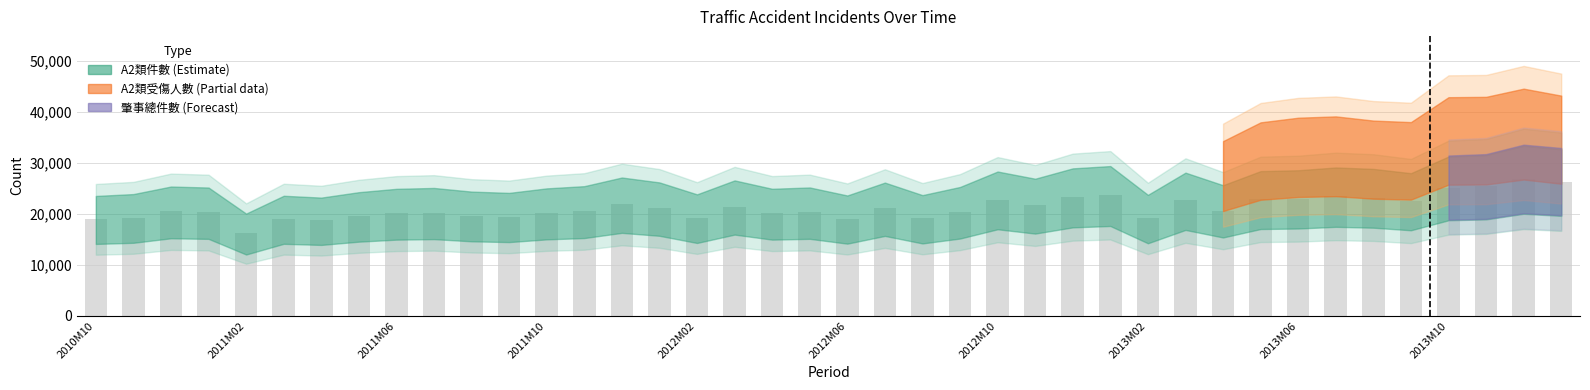

What is the value of the 17th bar from the left?

19218